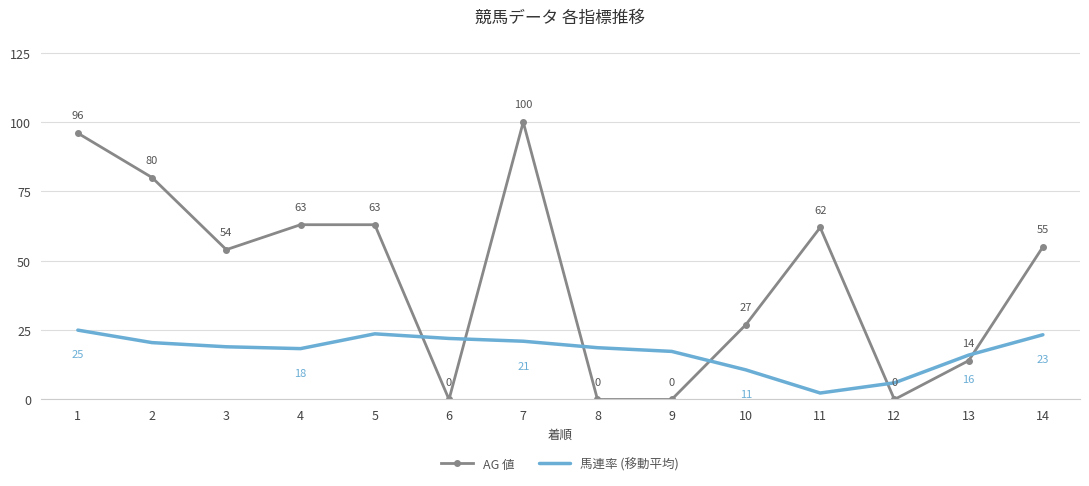

True or false: 馬連率 (移動平均) and AG 値 cross at least once.

True